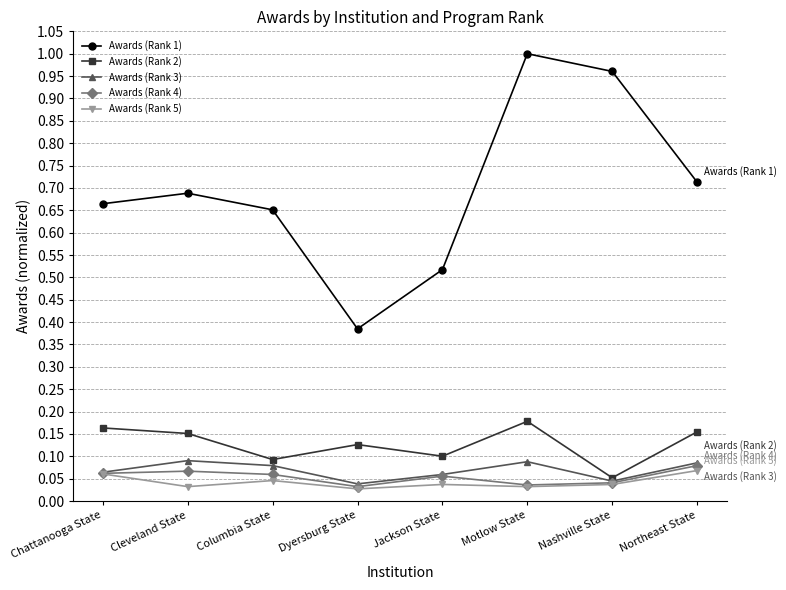

What is the label of the 7th point from the right?

Cleveland State